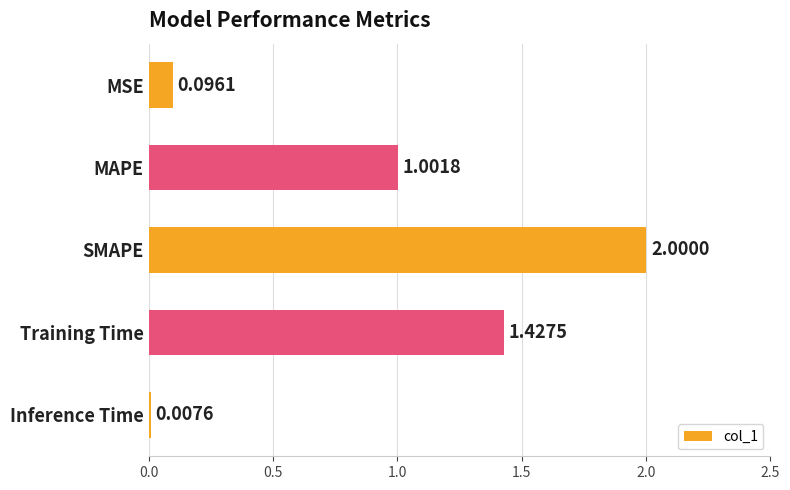

Does the chart contain any negative values?

No